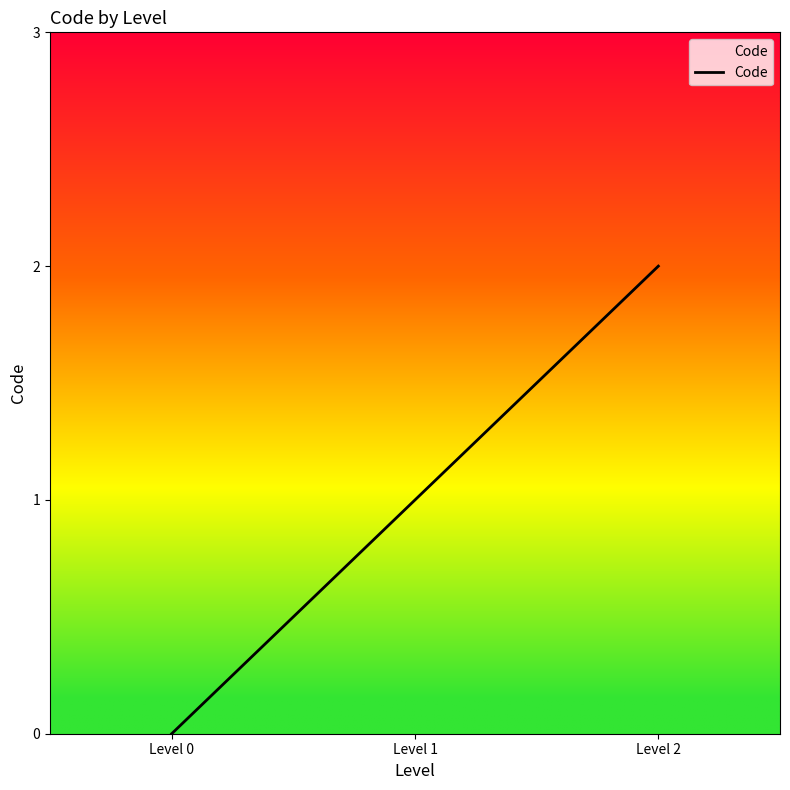

List the labels in order of value, smallest first.

Level 0, Level 1, Level 2